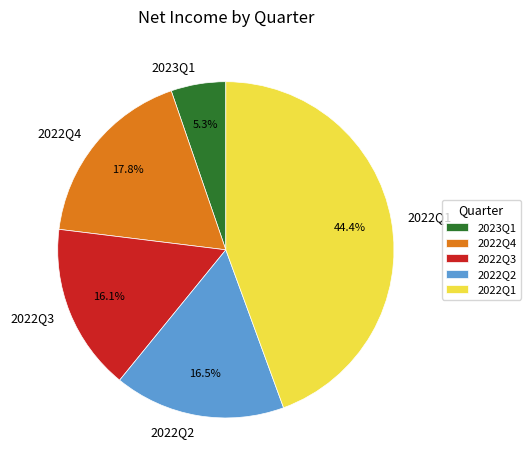

Combined, do 2022Q1 and 2022Q2 account for over 50%?

Yes